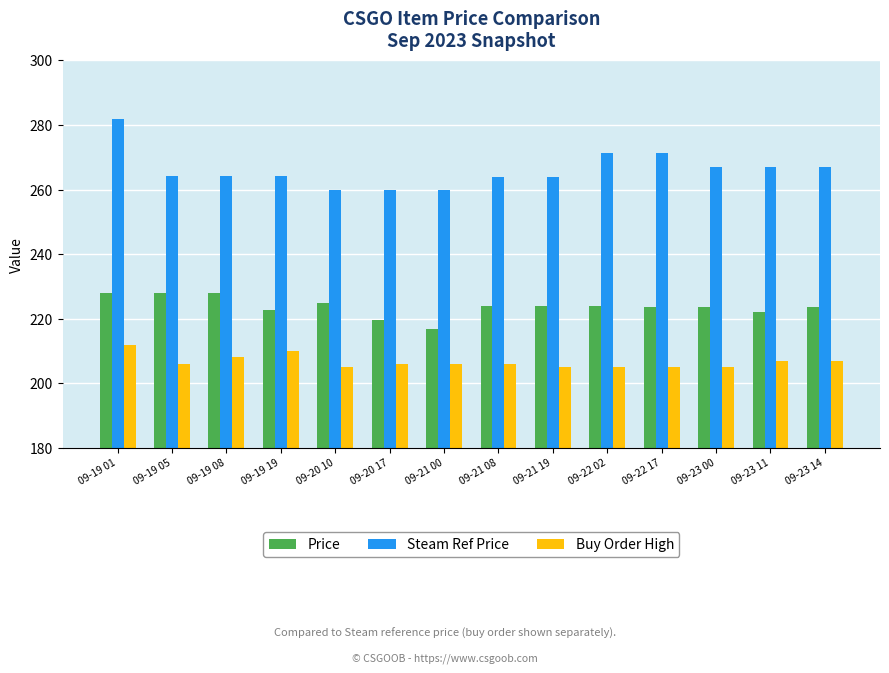

What is the maximum value for Steam Ref Price?

282.0